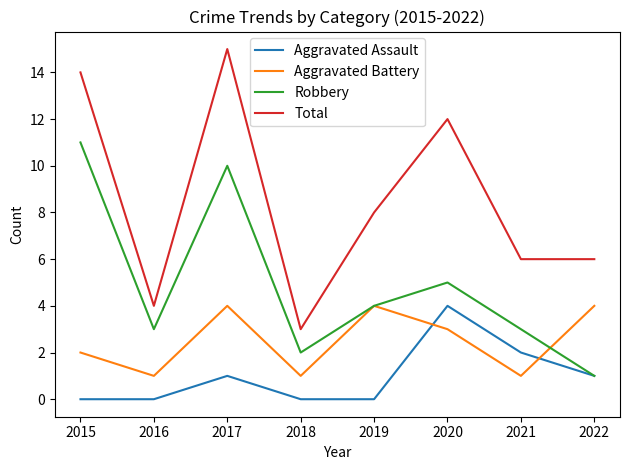

What is the average value of the Aggravated Assault series?

1